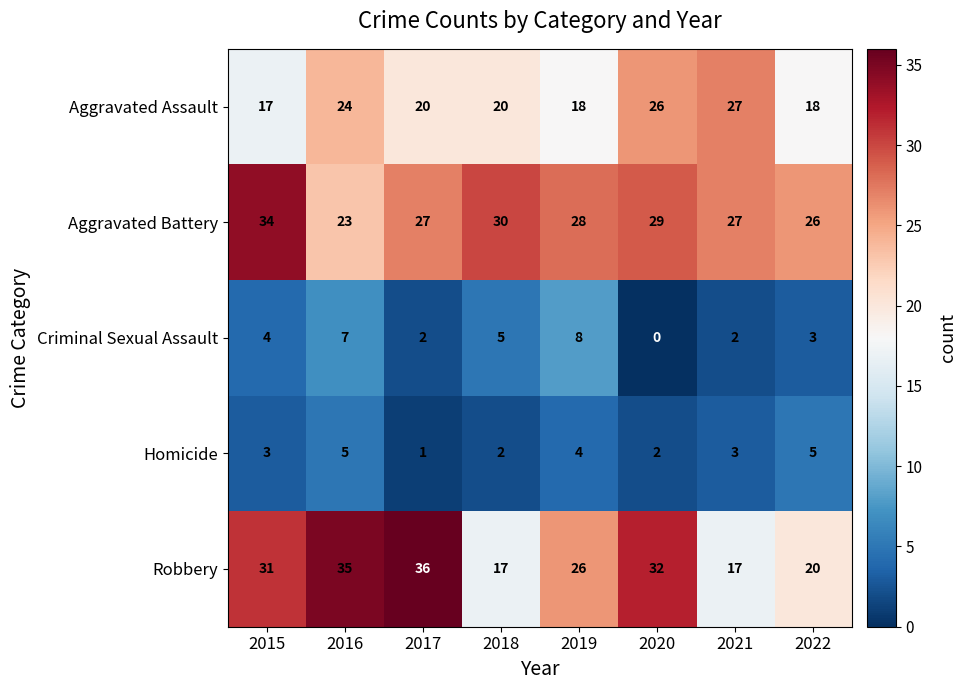

What is the total value across all series at 2020?

89